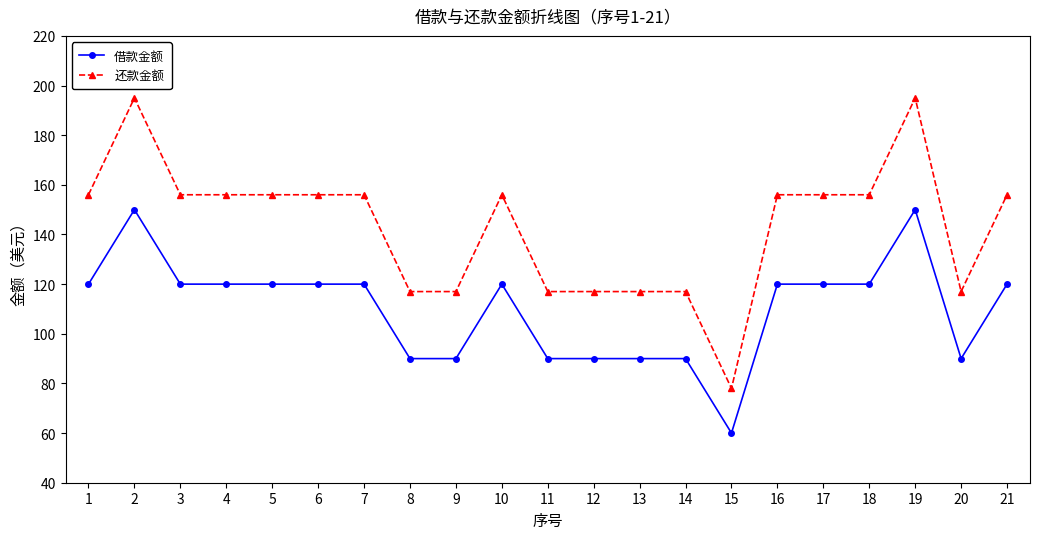

True or false: 借款金额 and 还款金额 intersect in this chart.

False